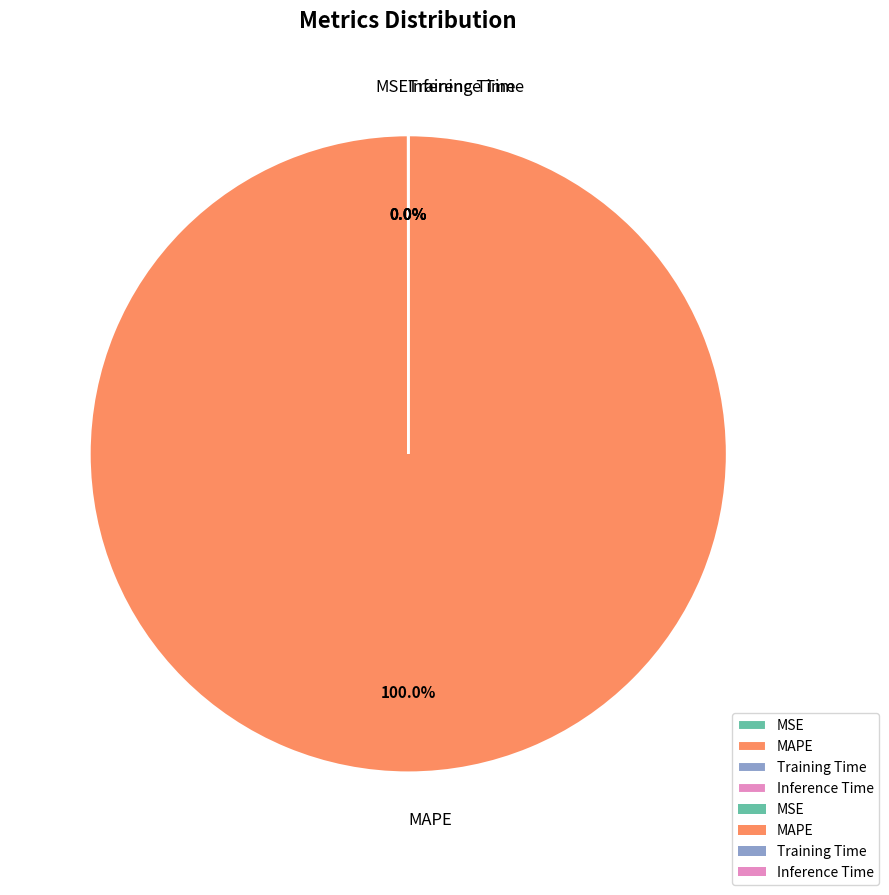

Which category has the biggest portion of the pie?

MAPE